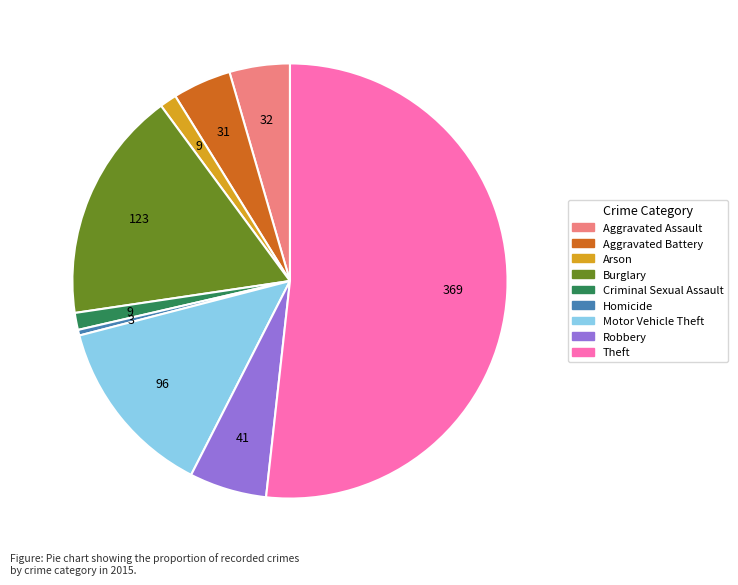

Approximately how many times larger is the value at Aggravated Assault compared to Homicide?

10.7